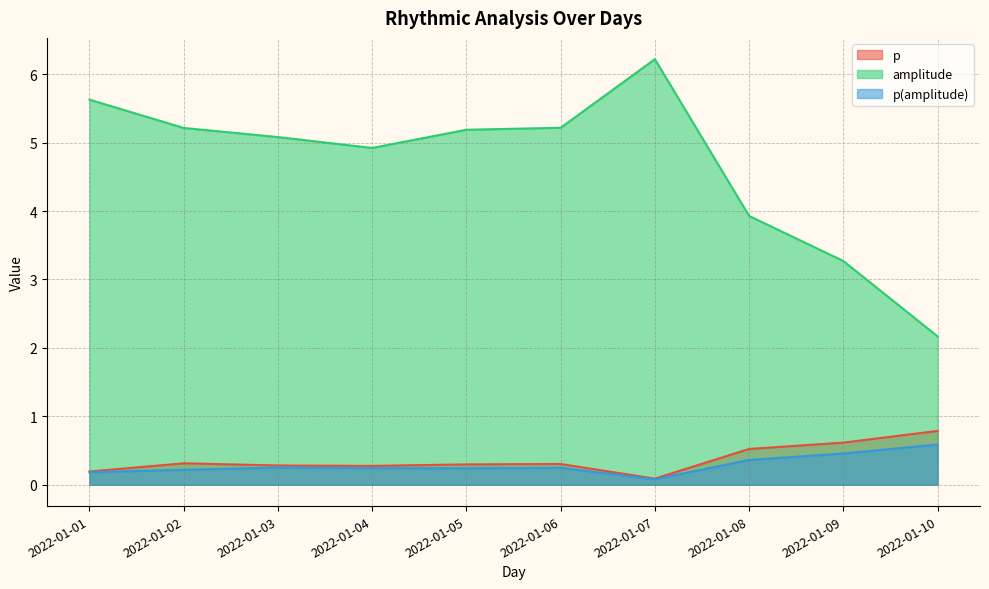

What is the value of the p point at the 10th from the left?

0.8